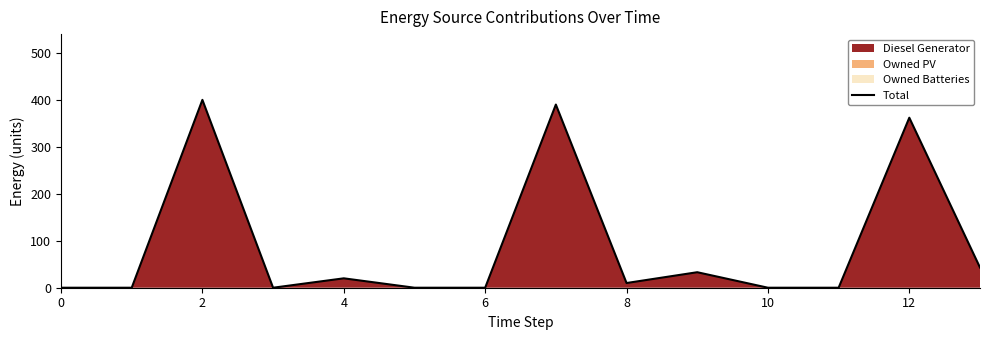

How many points are higher than both their immediate neighbors (excluding endpoints)?

5